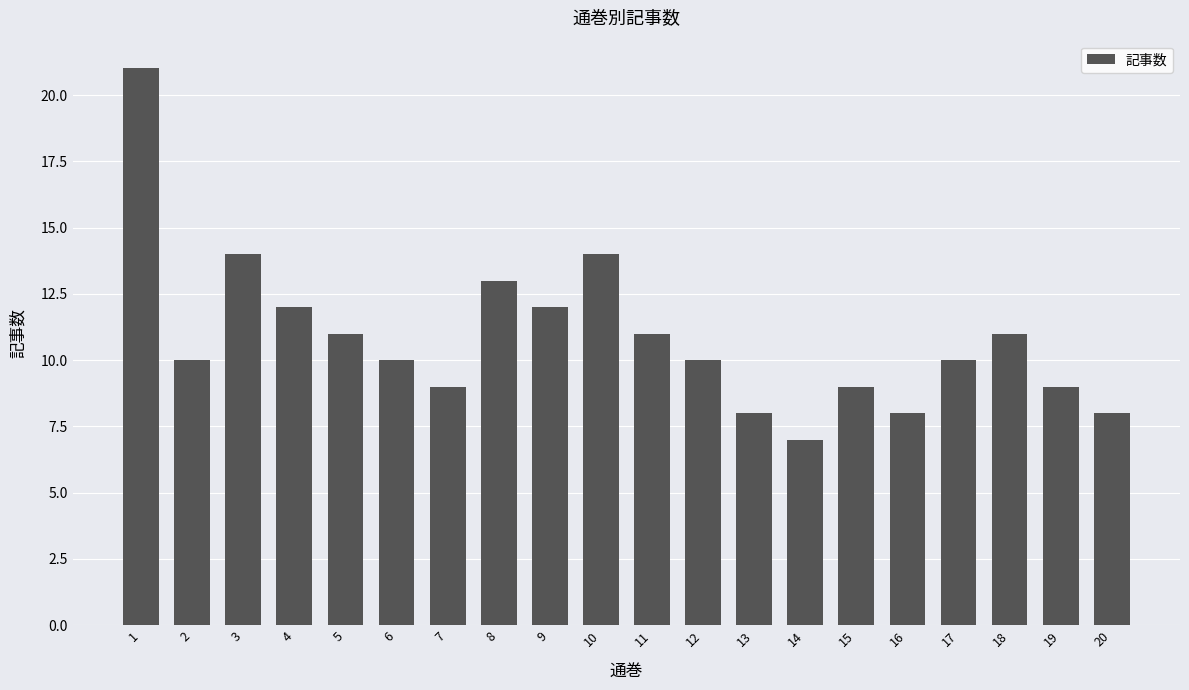

What is the average value?

11